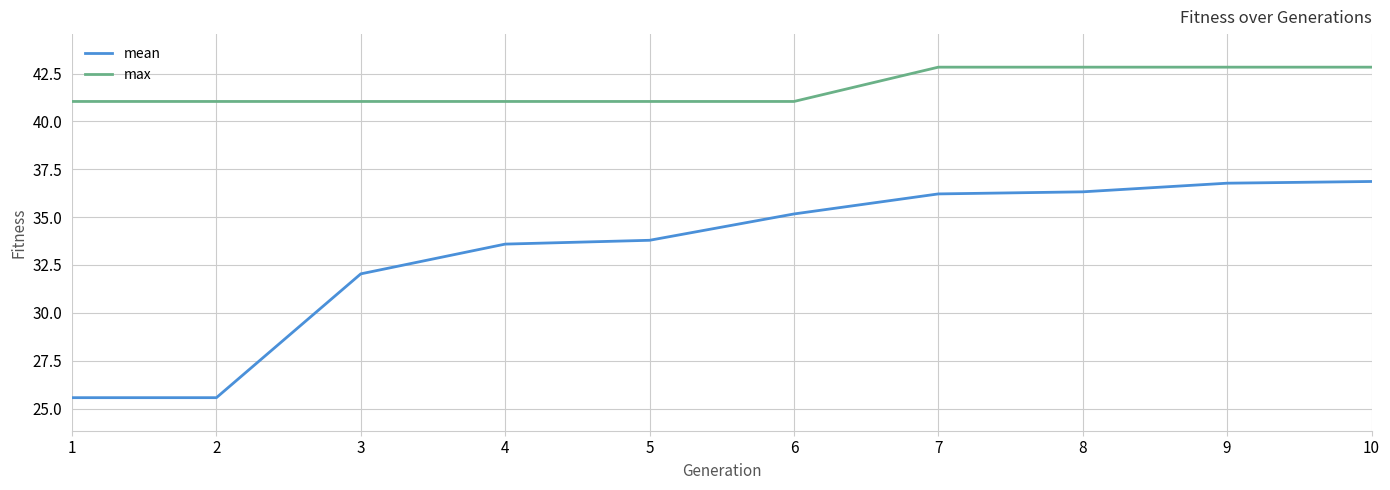

True or false: max and mean intersect in this chart.

False